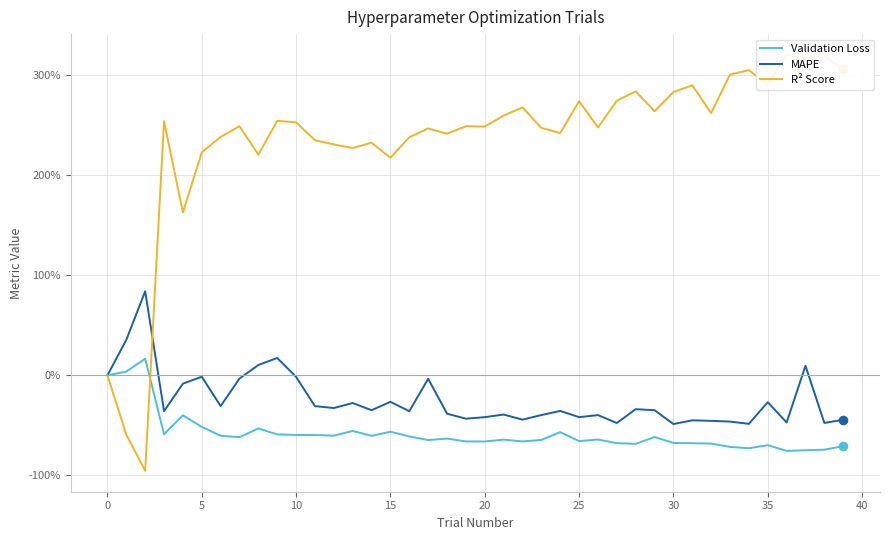

Which series contains the highest Y value?

R² Score